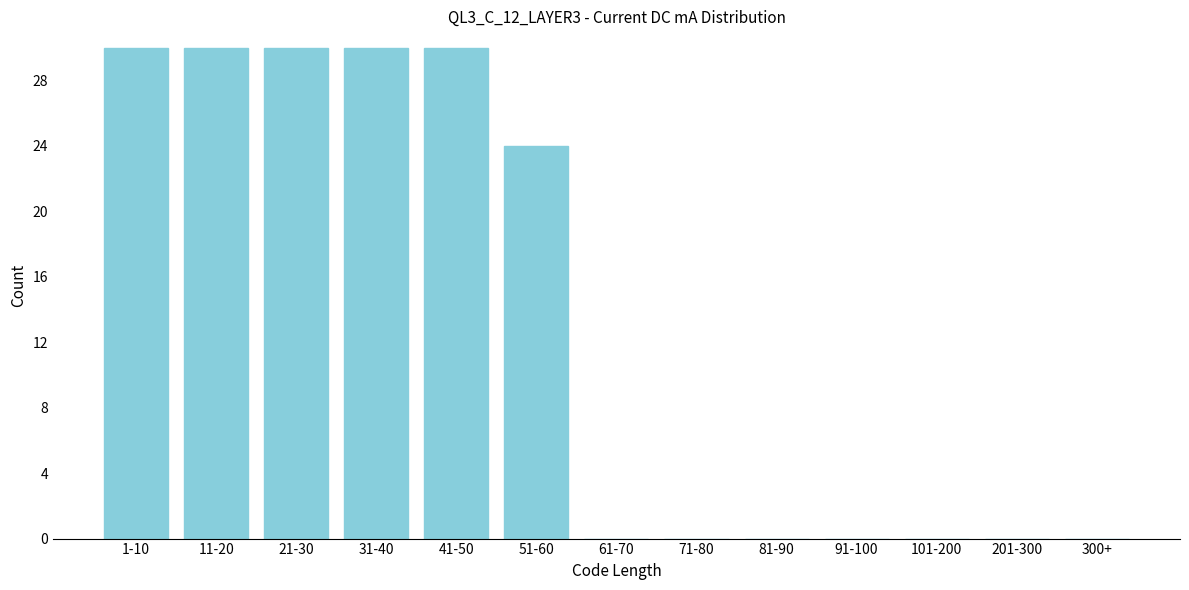

Reading left to right, extract all data points from this chart.

1-10=30	11-20=30	21-30=30	31-40=30	41-50=30	51-60=24	61-70=0	71-80=0	81-90=0	91-100=0	101-200=0	201-300=0	300+=0